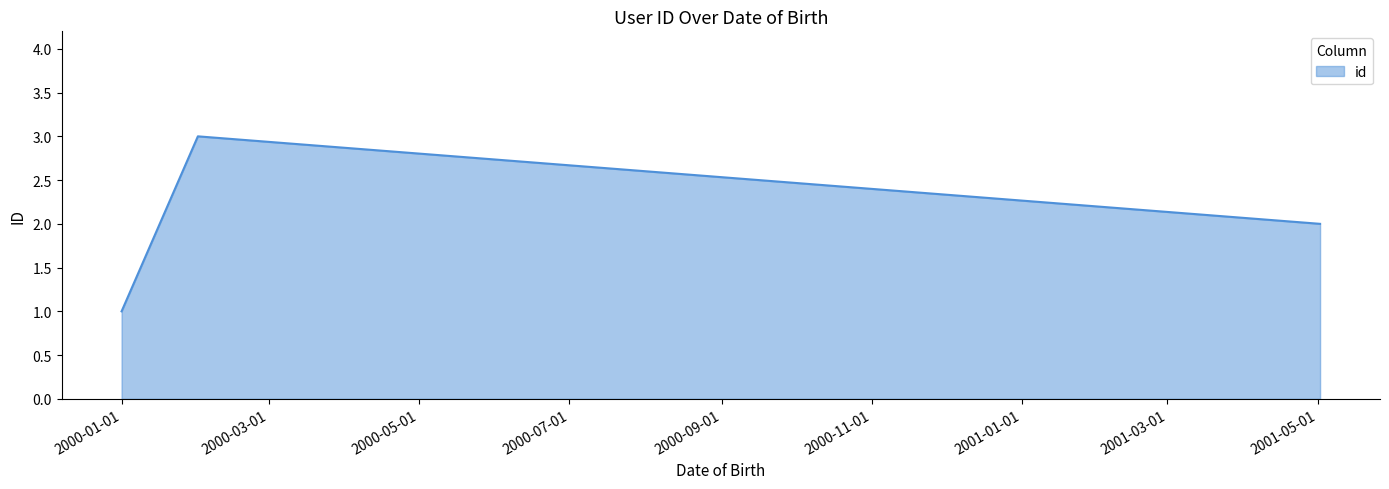

What is the maximum value shown in the chart?

3